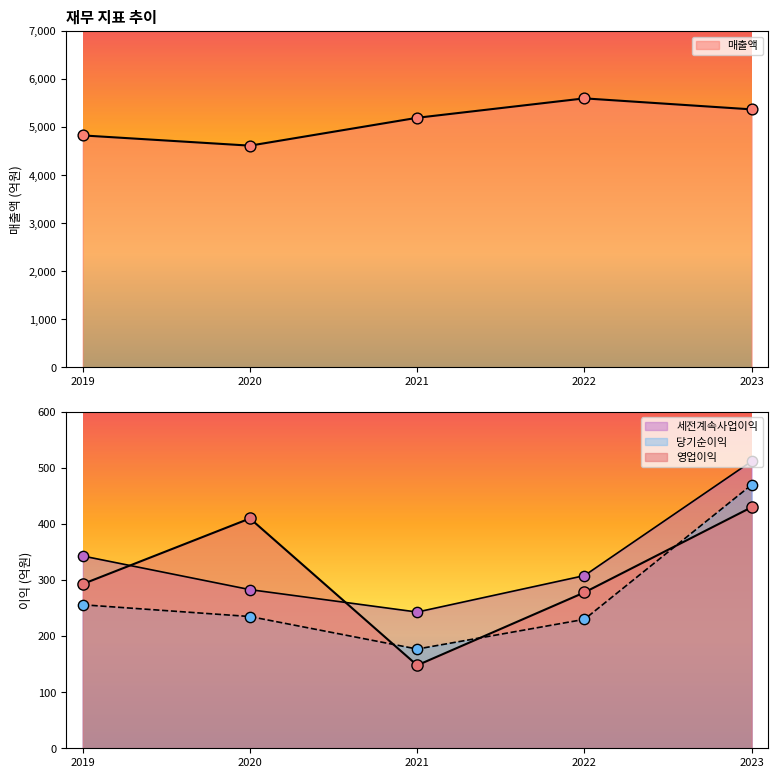

Is the value of 당기순이익 at 2021 greater than the value of 매출액 at 2021?

No